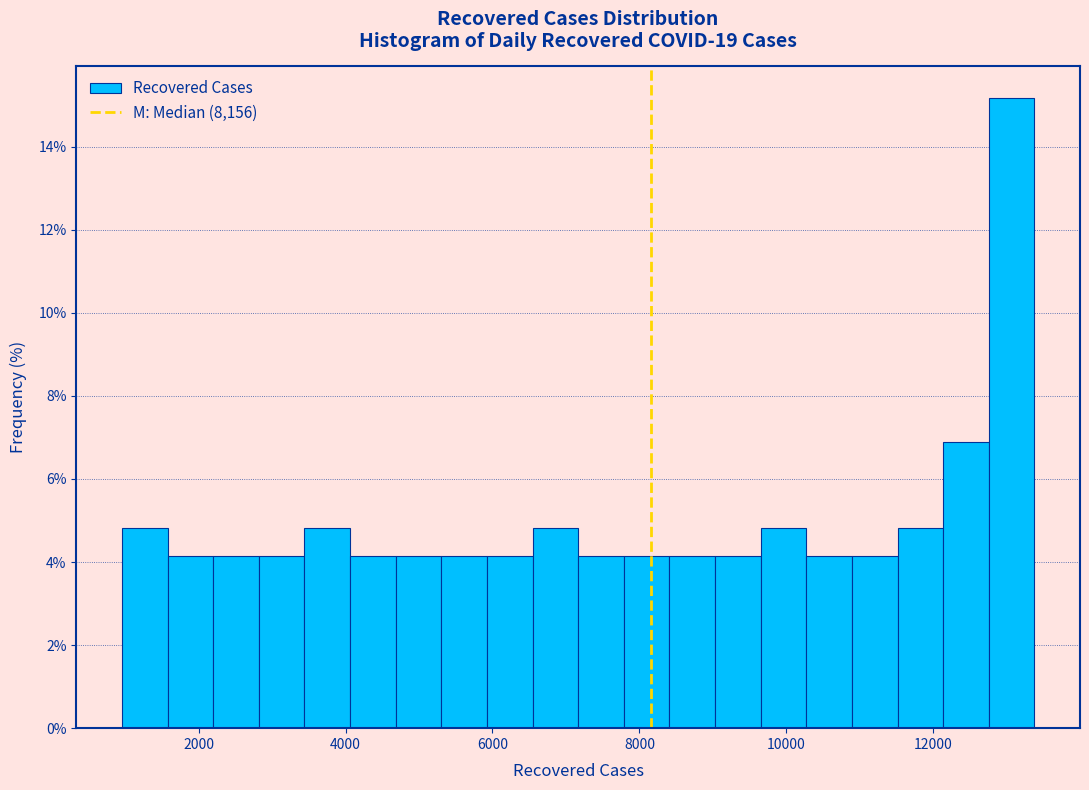

Around what value on the x-axis is the tallest bar? Give the approximate position of its centre, as read against the axis.

13000